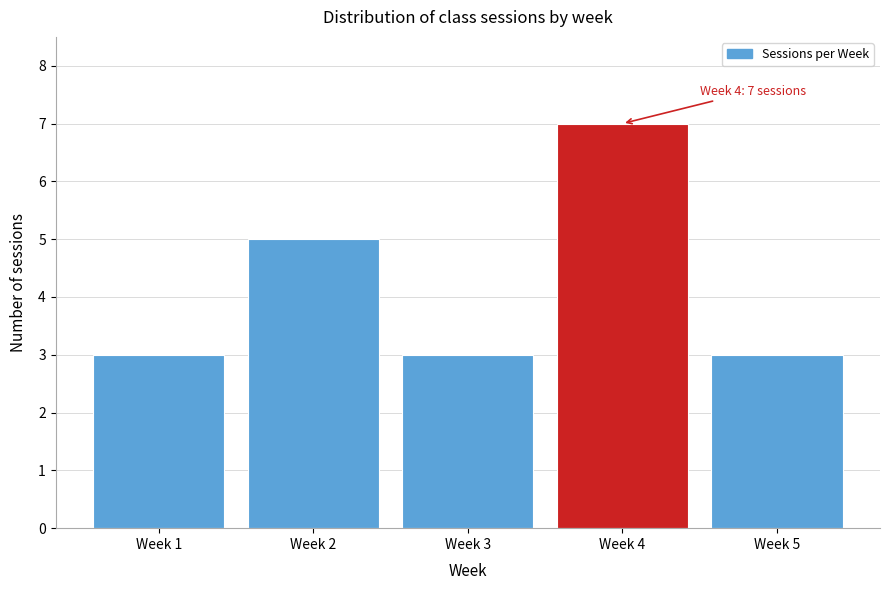

Reading left to right, what are all the values shown in this chart?

3	5	3	7	3